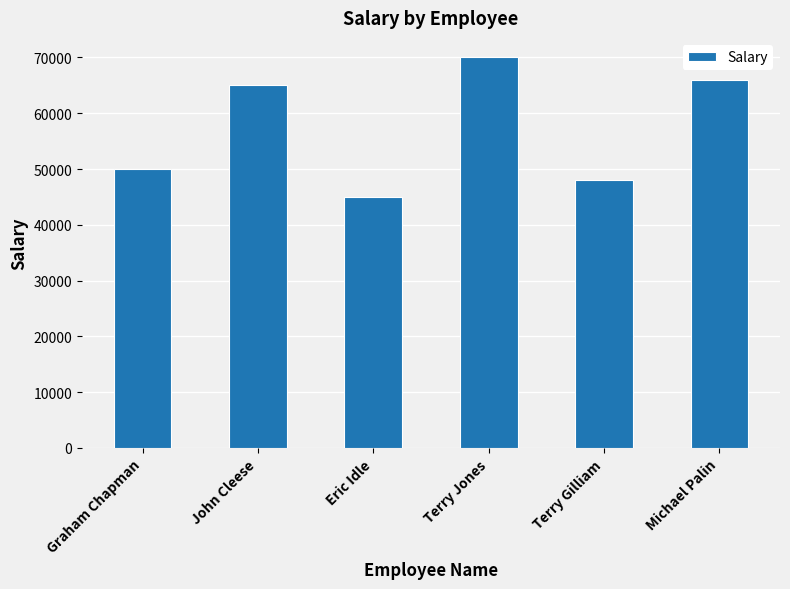

What is the difference between the values at Graham Chapman and Terry Gilliam?

2000